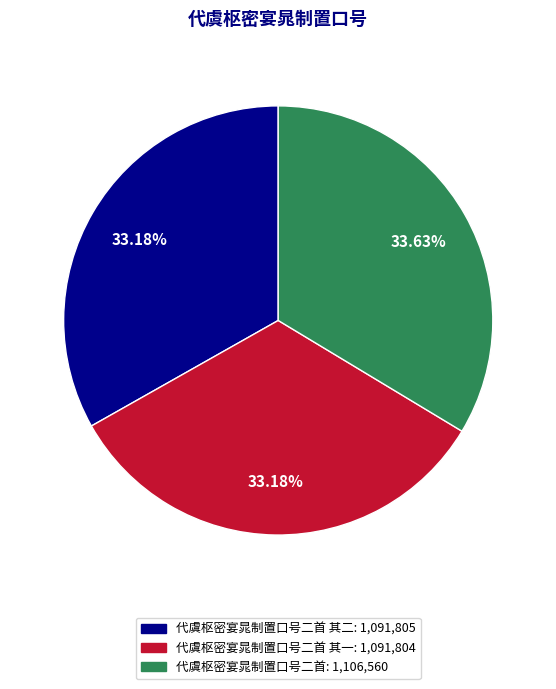

Does any single category account for the majority?

No